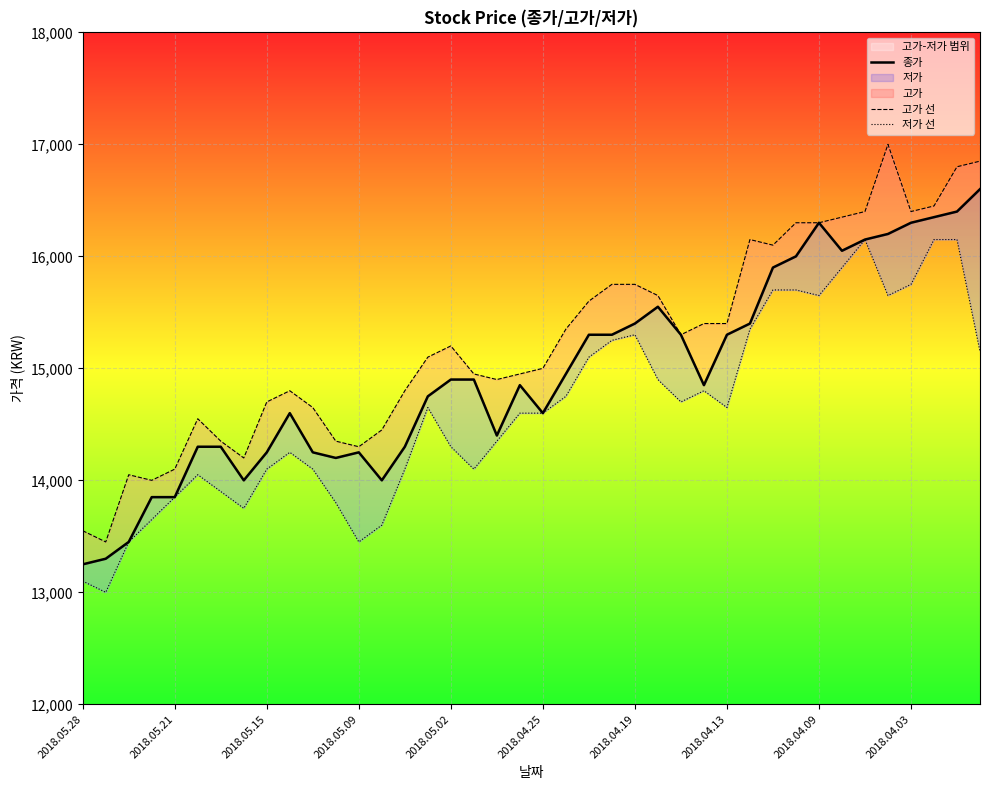

True or false: 저가 선 and 고가 선 cross at least once.

False